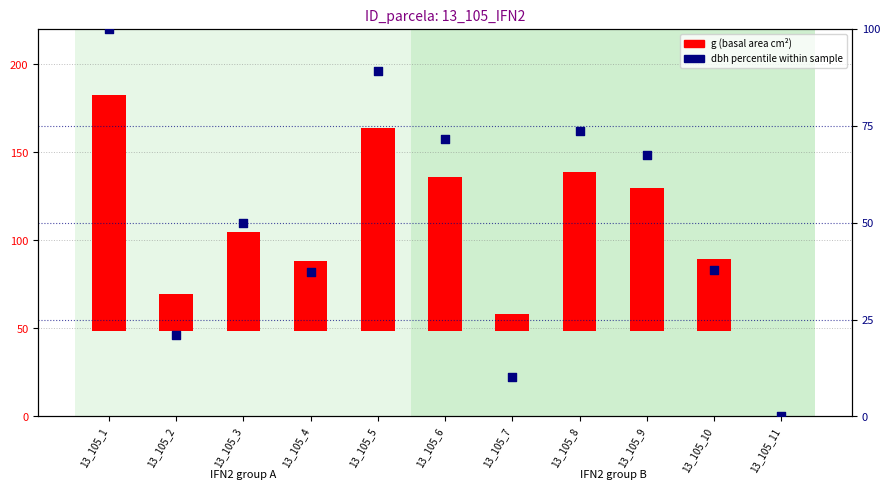

Which series has the largest Y range (max minus min)?

g (basal area cm²)